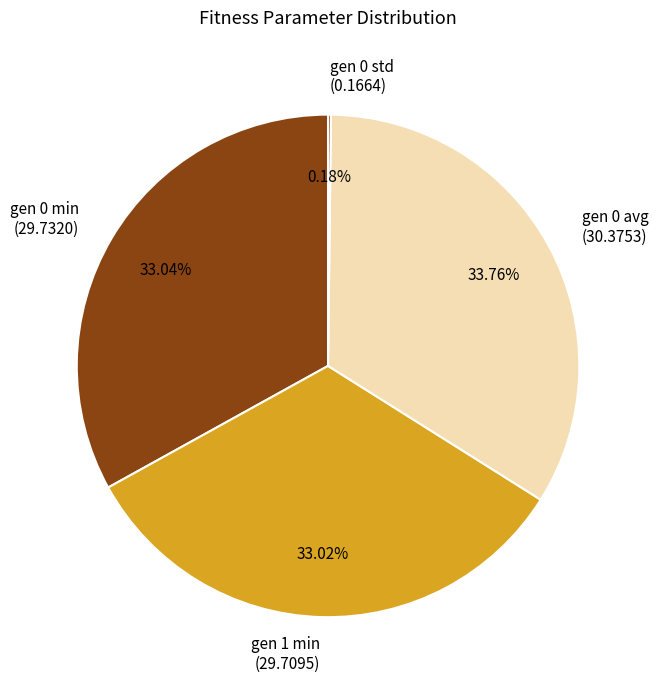

Does gen 0 avg represent more than half of the total?

No